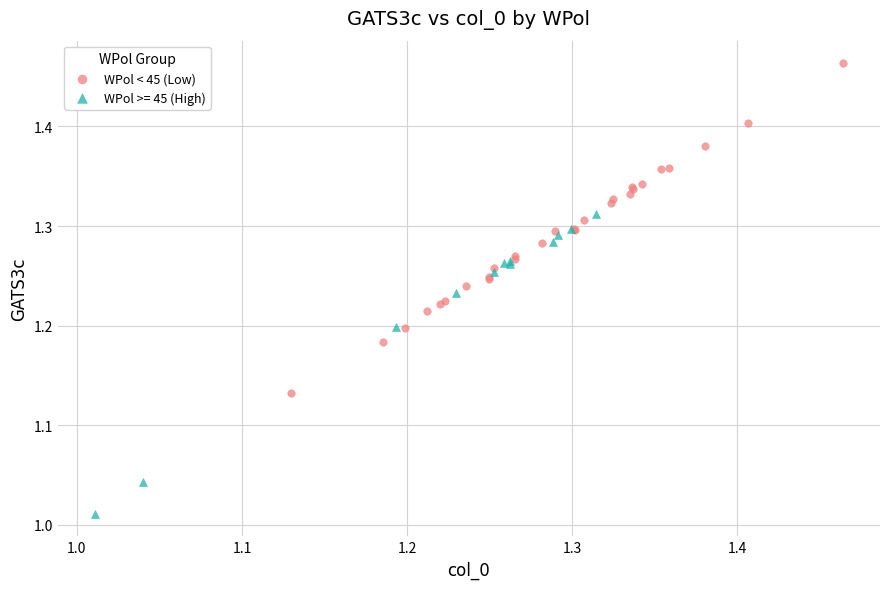

Which series reaches the maximum Y coordinate?

WPol < 45 (Low)